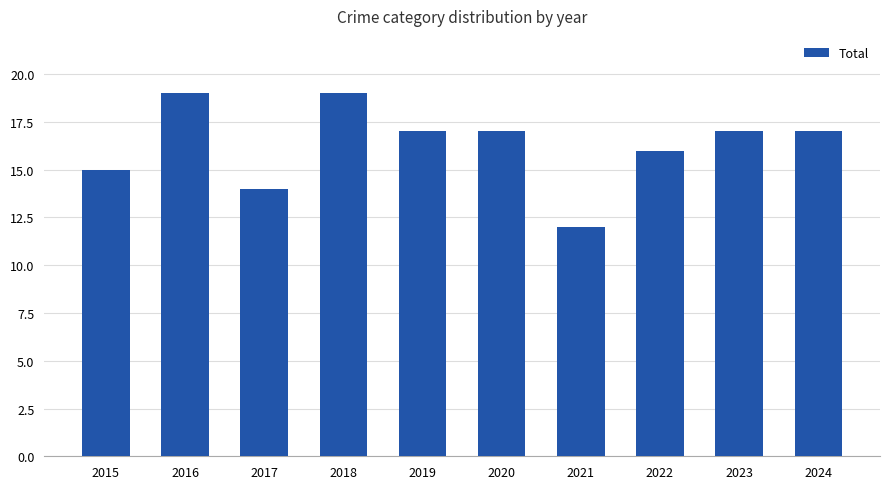

Are the bars grouped side by side (vs. stacked)?

No